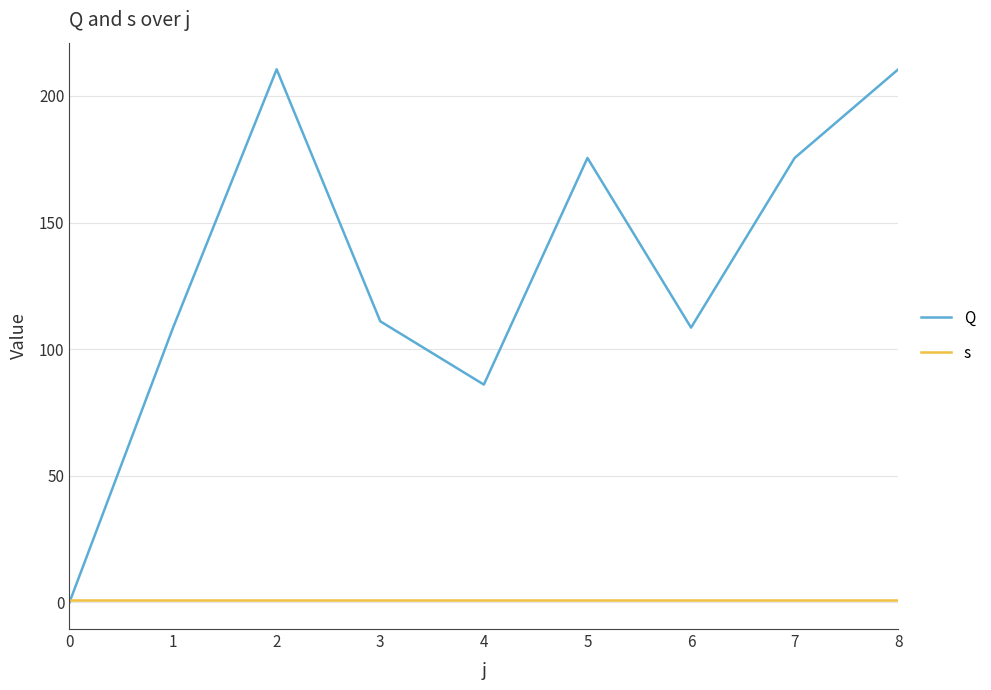

The value of Q at 6 is 186.7. True or false?

False